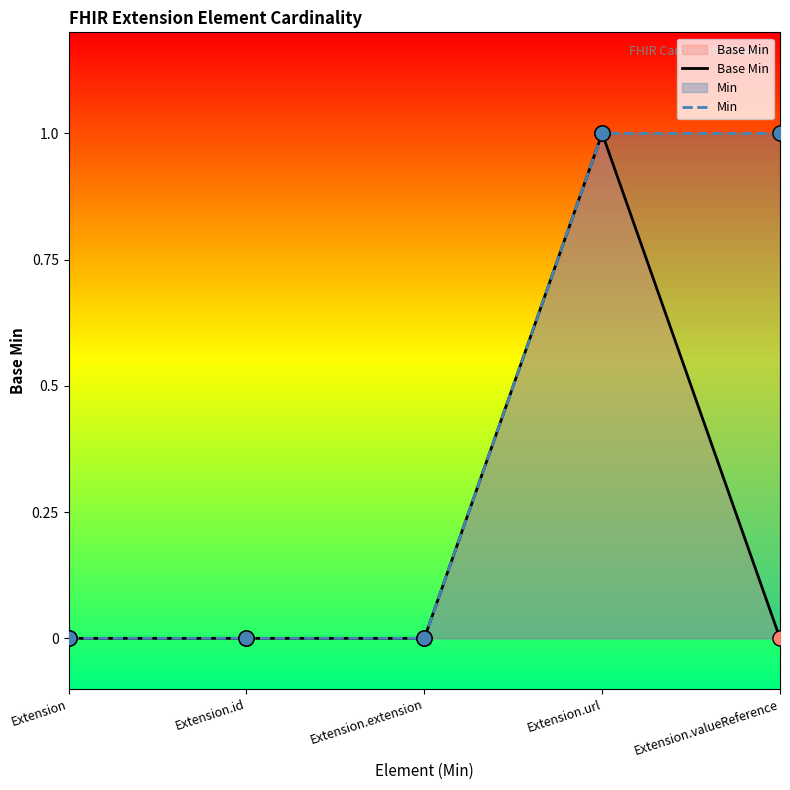

Which series has the widest spread of Y values?

Base Min